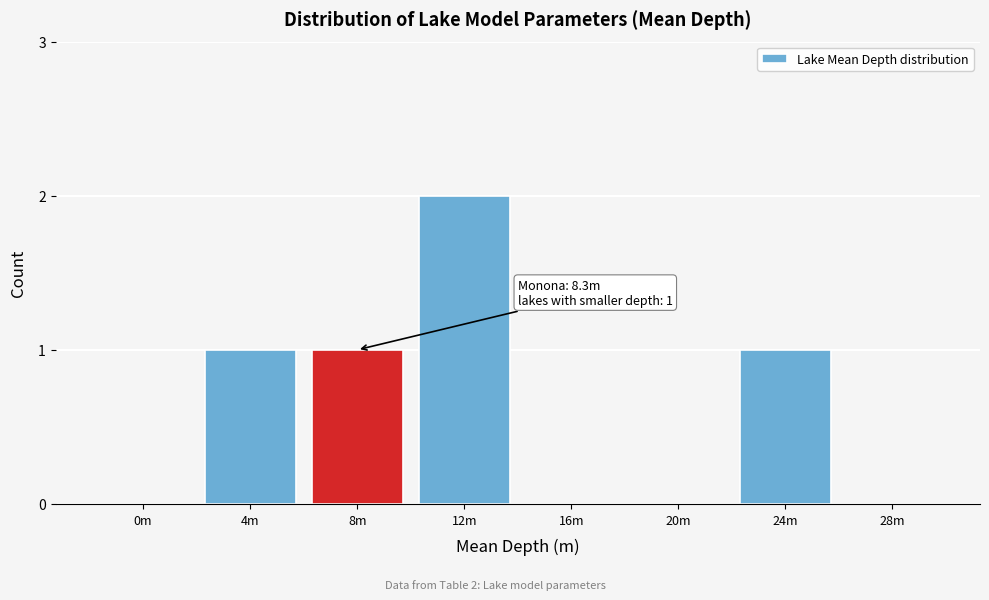

Reading left to right, list all the values displayed in this chart.

0m=0	4m=1	8m=1	12m=2	16m=0	20m=0	24m=1	28m=0